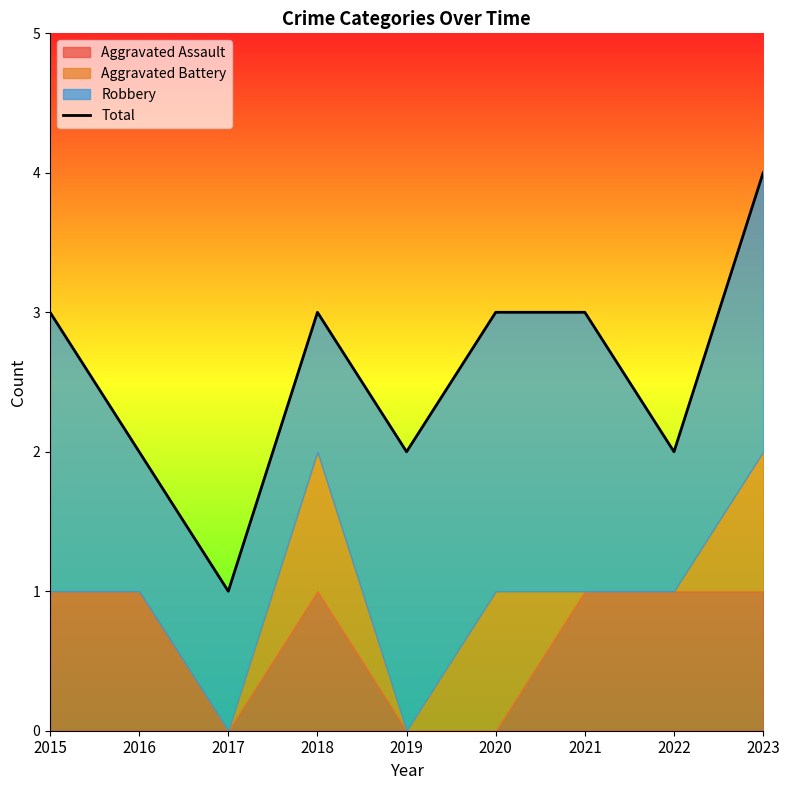

Reading right to left, extract all data points from this chart.

4	2	3	3	2	3	1	2	3